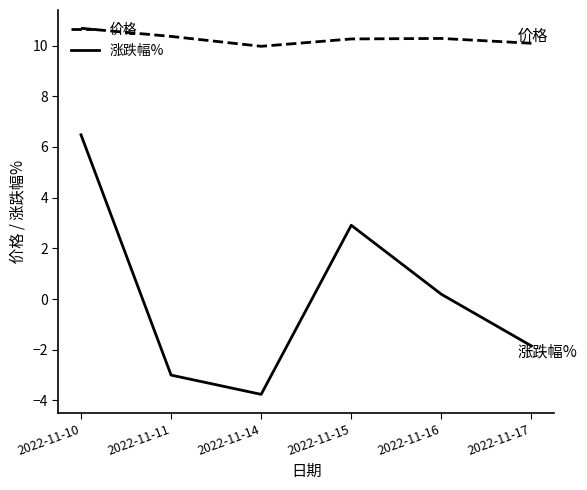

At which category does 涨跌幅% reach its first local peak?

2022-11-15